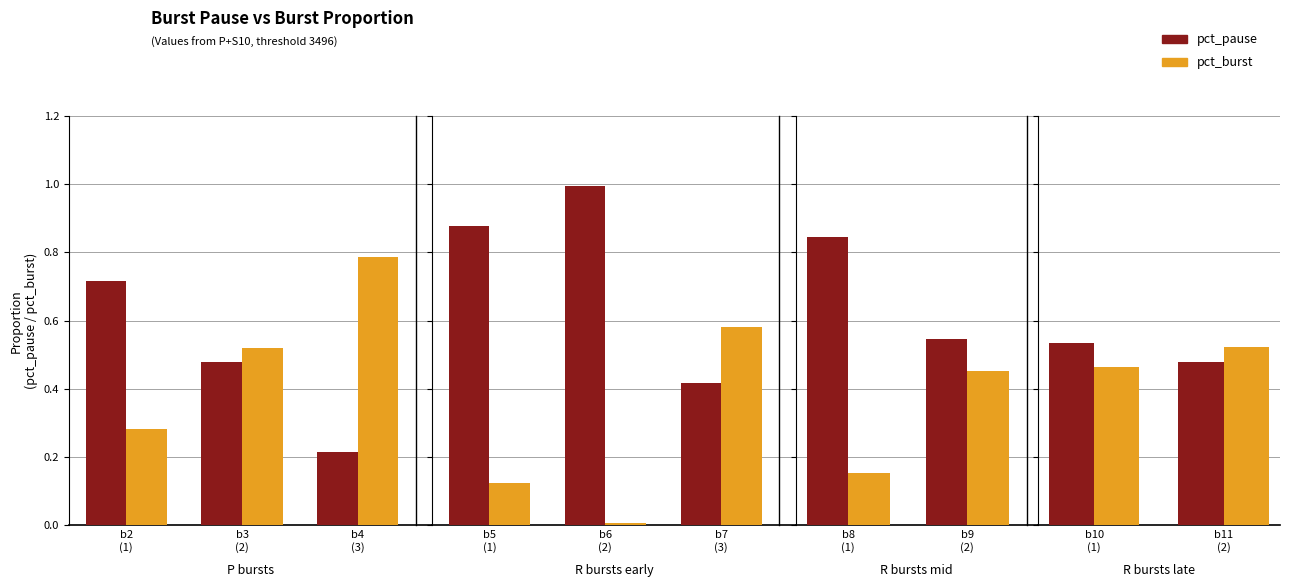

Does the chart contain any negative values?

No